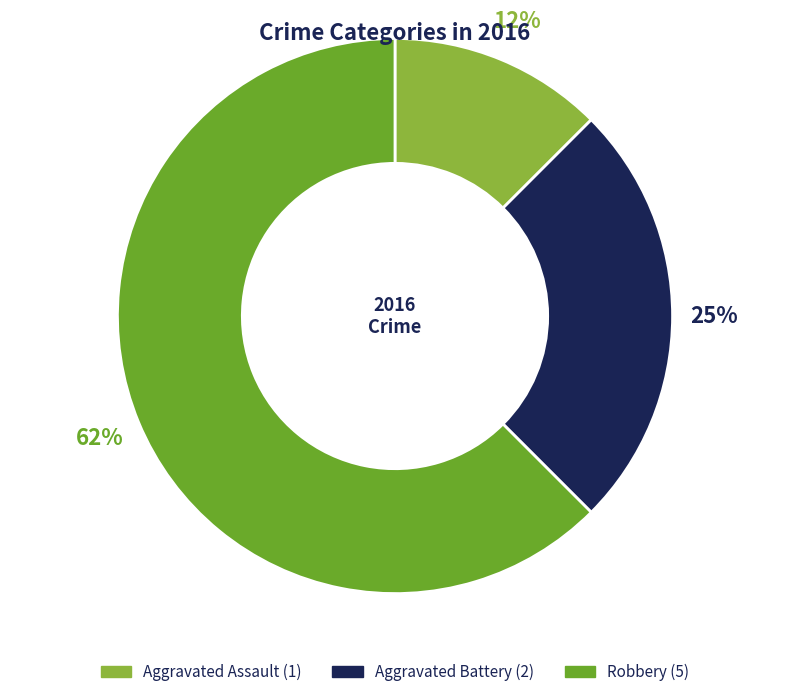

Combined, do Aggravated Assault and Robbery account for over 50%?

Yes